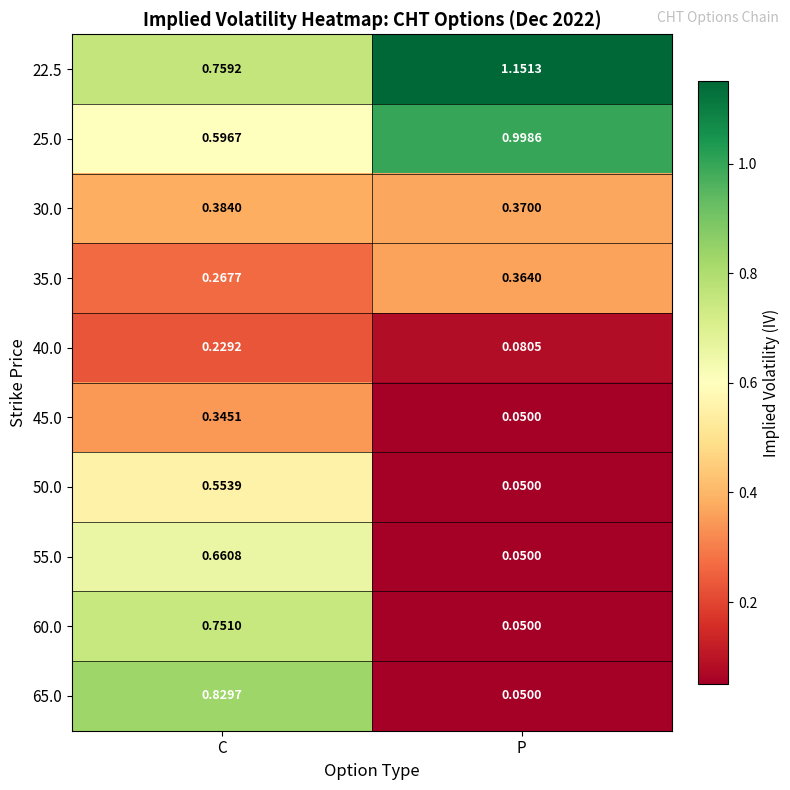

Which category has the lowest value in the 55.0 series?

P